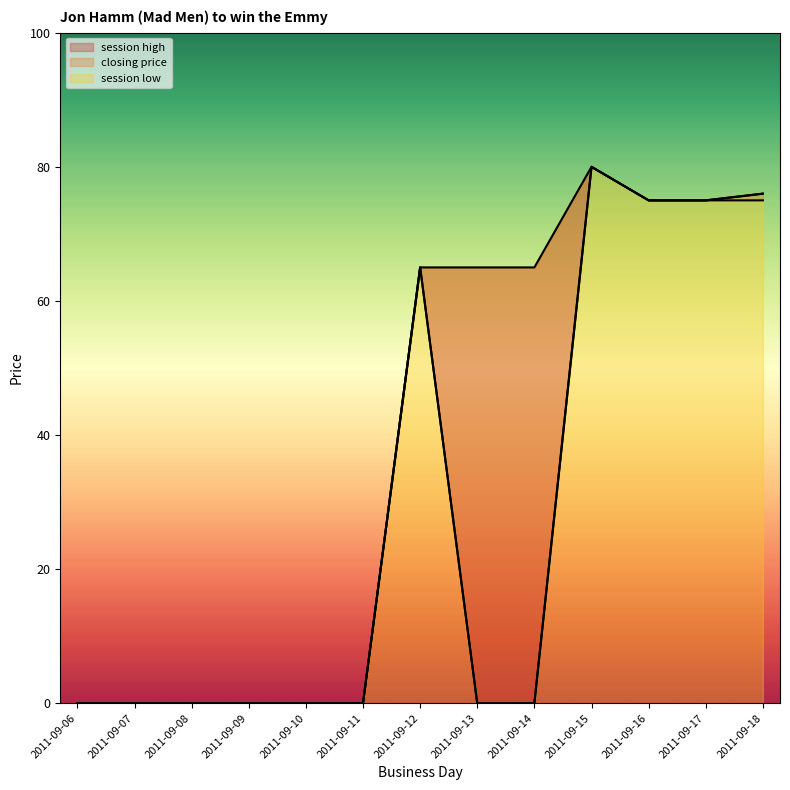

True or false: session low and closing price cross at least once.

False